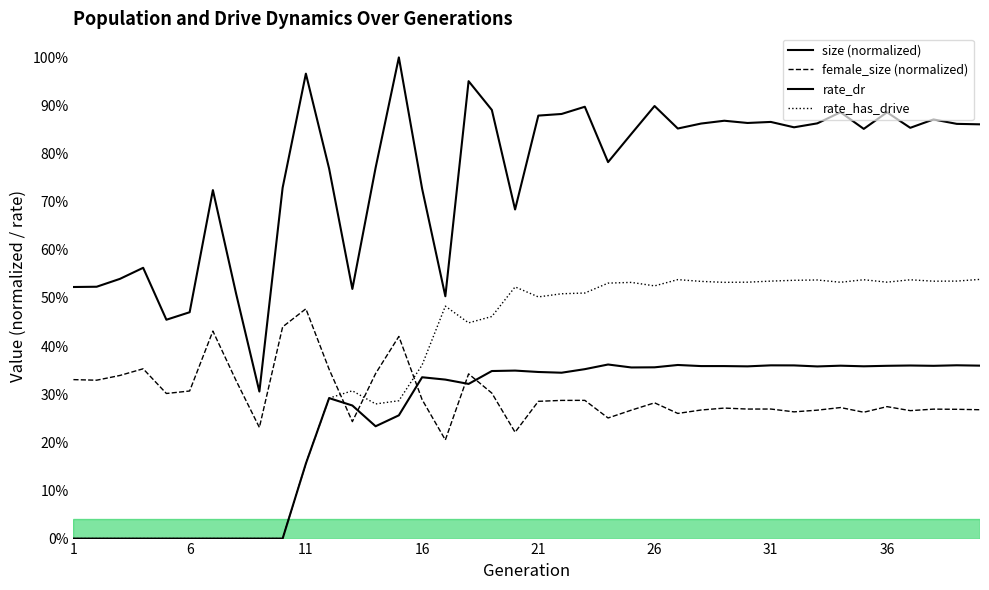

Count the number of data series in this chart.

4